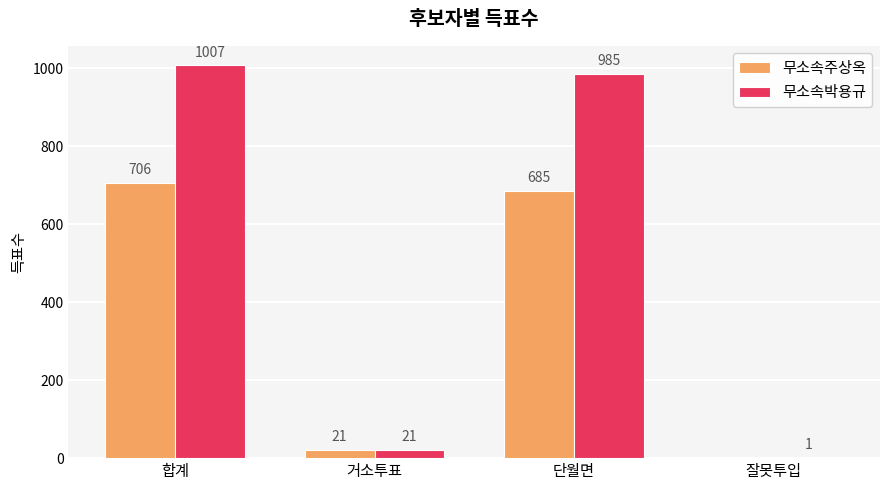

Reading right to left, list all the values displayed in this chart.

무소속주상옥: 잘못투입=0	단월면=685	거소투표=21	합계=706
무소속박용규: 잘못투입=1	단월면=985	거소투표=21	합계=1007